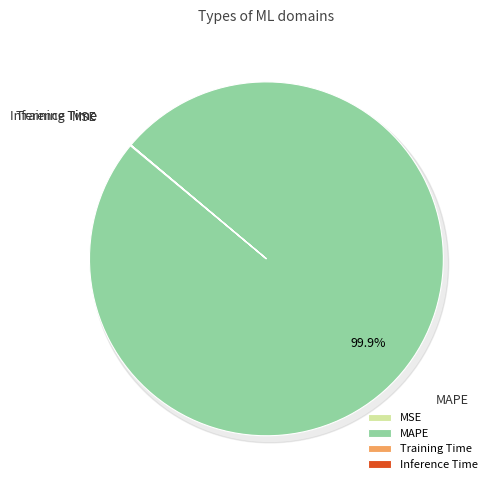

Which category has the biggest portion of the pie?

MAPE